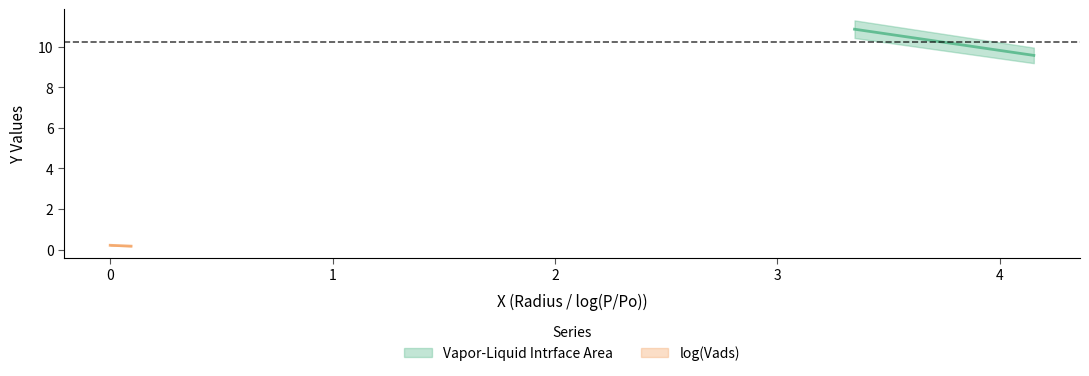

The Vapor-Liquid Intrface Area series shows 7.3 at 1. True or false?

False